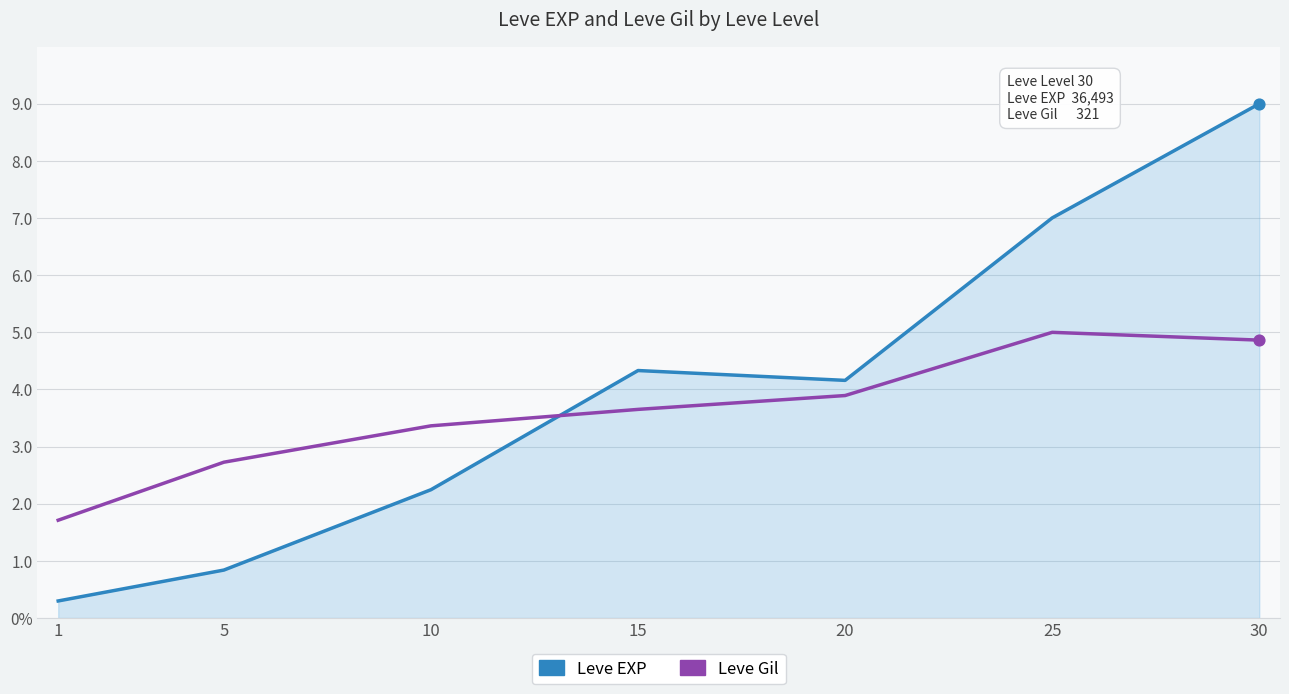

Is this an area chart (filled region under the line)?

Yes